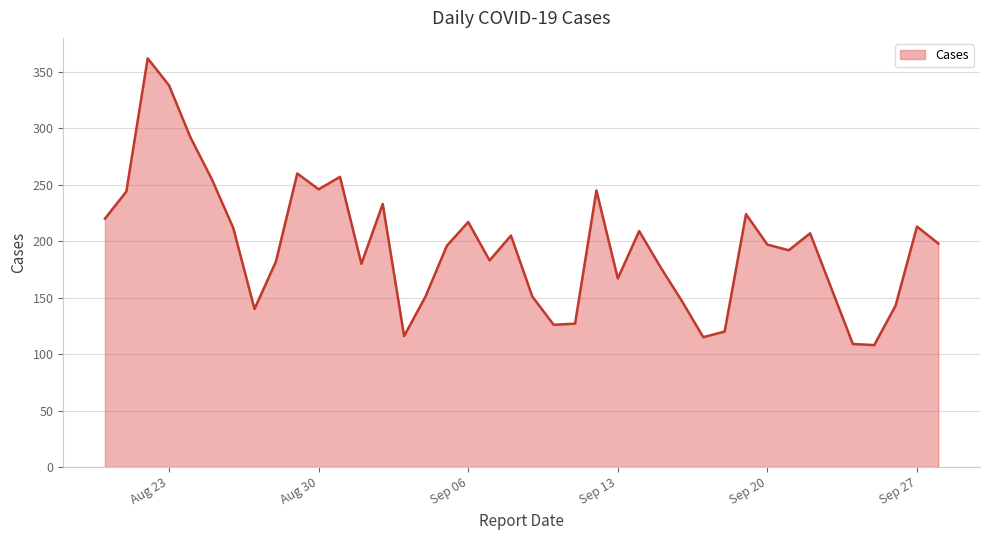

What is the minimum value shown in the chart?

108